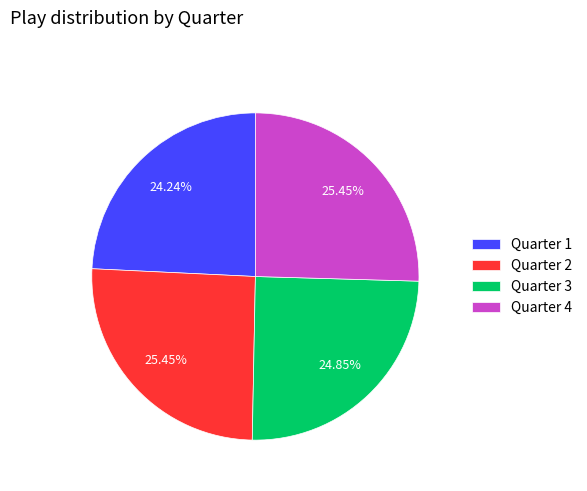

To the nearest percent, what is the difference between the largest and smallest slice percentages?

1%